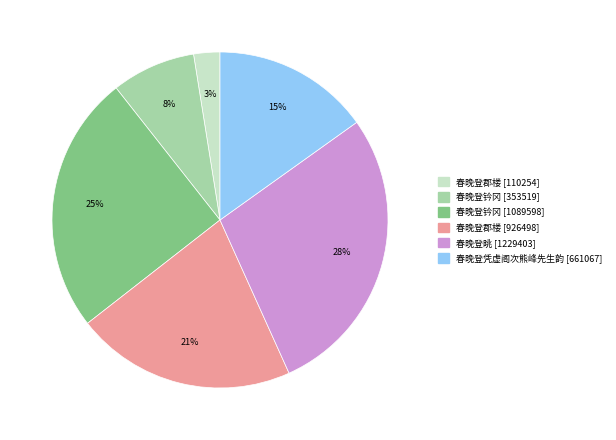

To the nearest percent, what percentage of the pie is 春晚登郡楼 [110254]?

3%